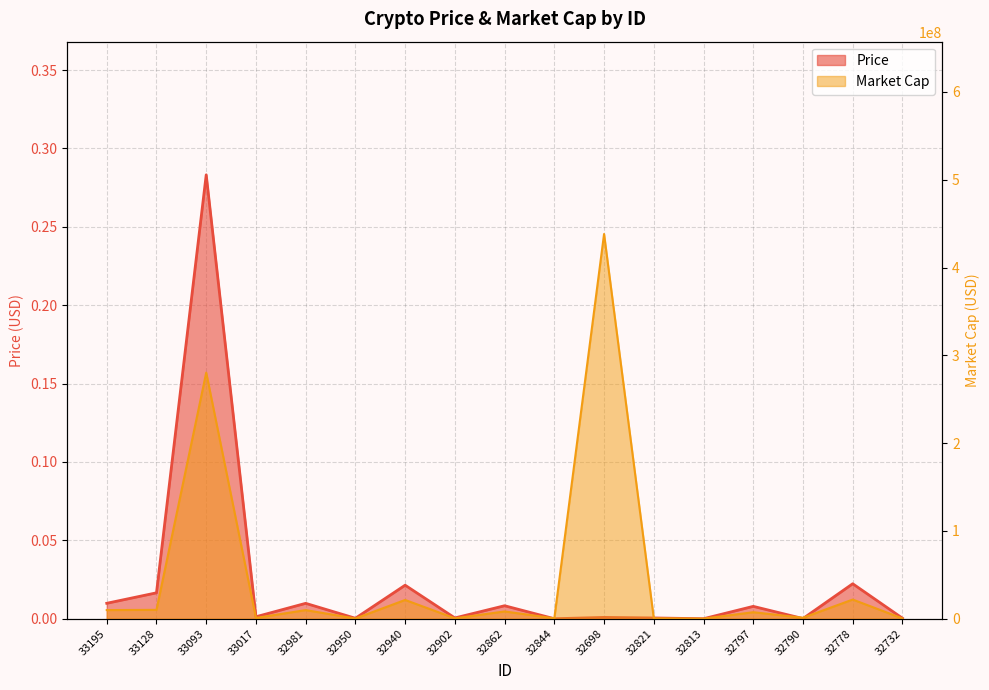

At which category does the data reach its first local valley?

33017